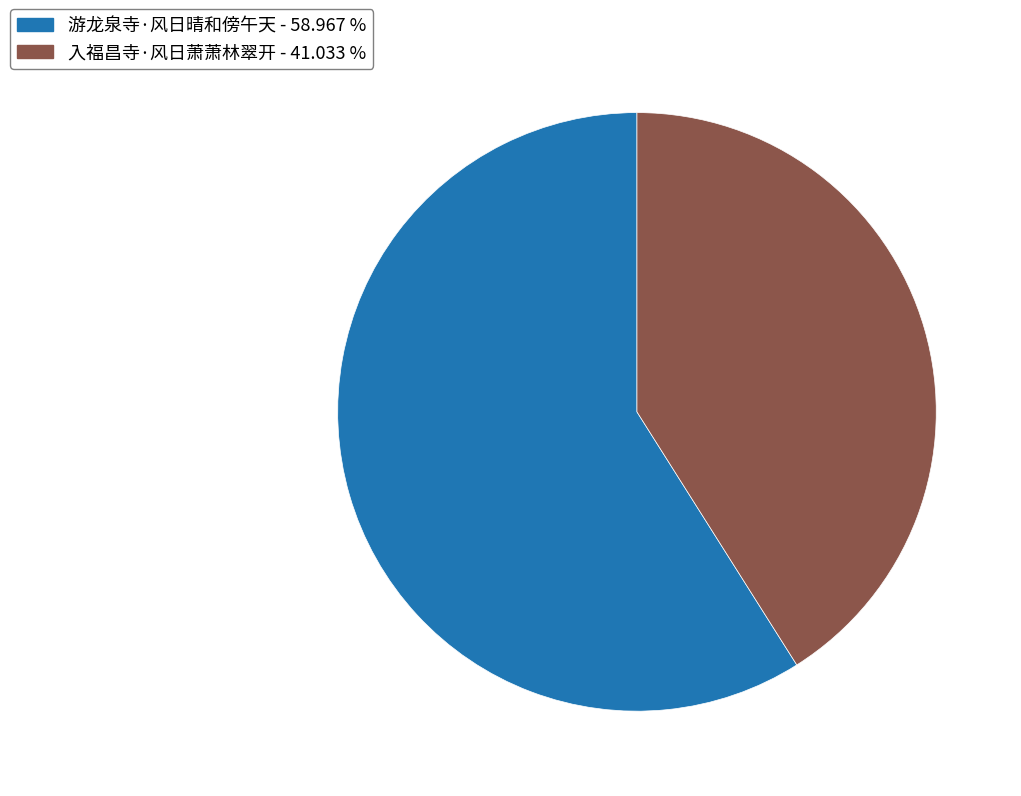

Count the number of slices in the pie.

2